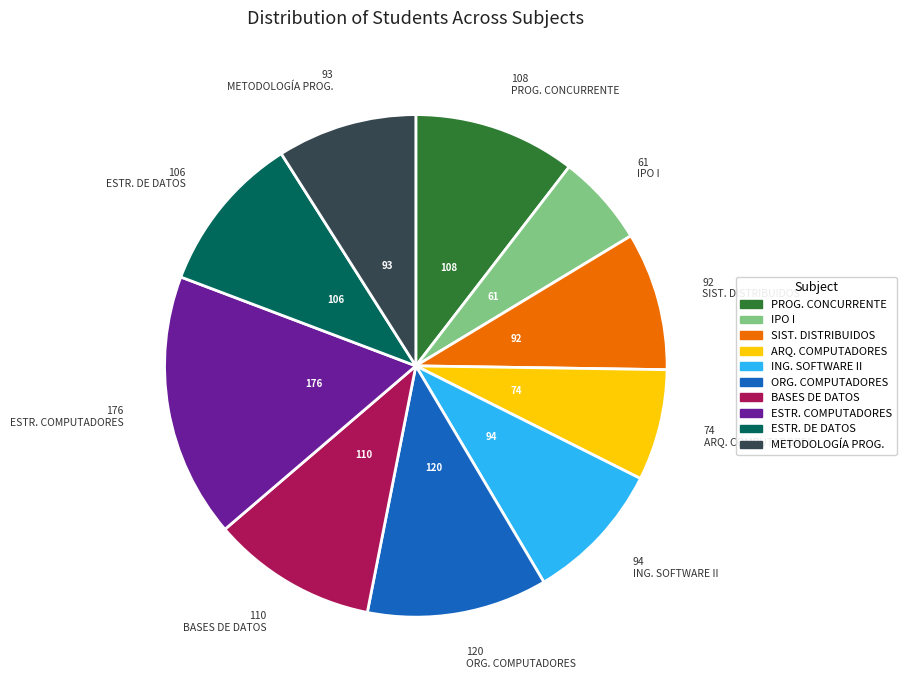

Is there a majority slice in this chart?

No